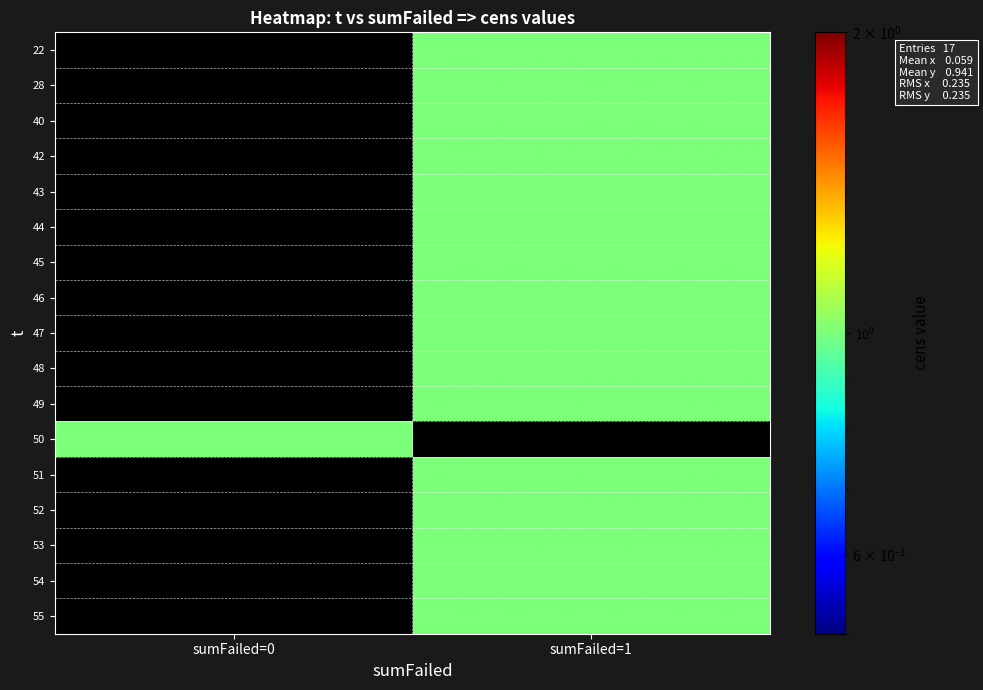

At sumFailed=0, list the series in order from largest to smallest.

50, 22, 28, 40, 42, 43, 44, 45, 46, 47, 48, 49, 51, 52, 53, 54, 55